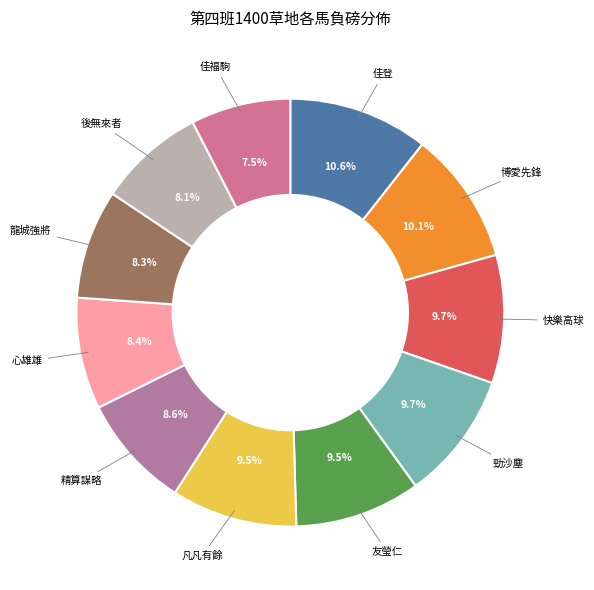

What is the ratio of the value at 龍城強將 to the value at 後無來者?

1.0